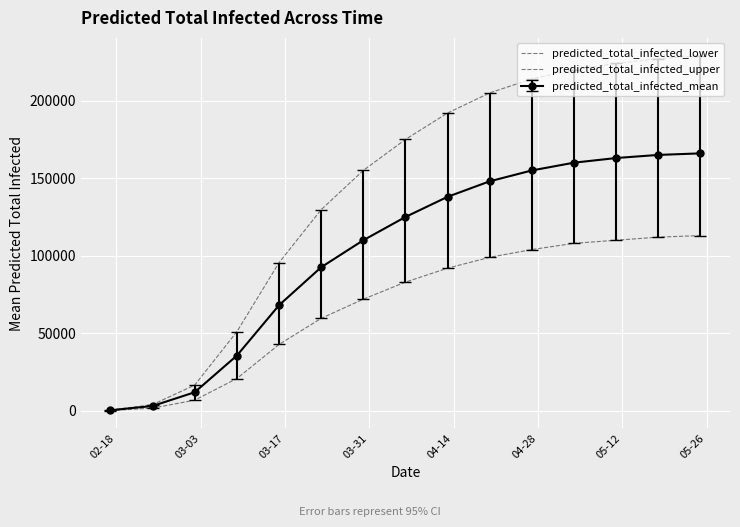

How many values in the predicted_total_infected_lower series are below 83000?

7